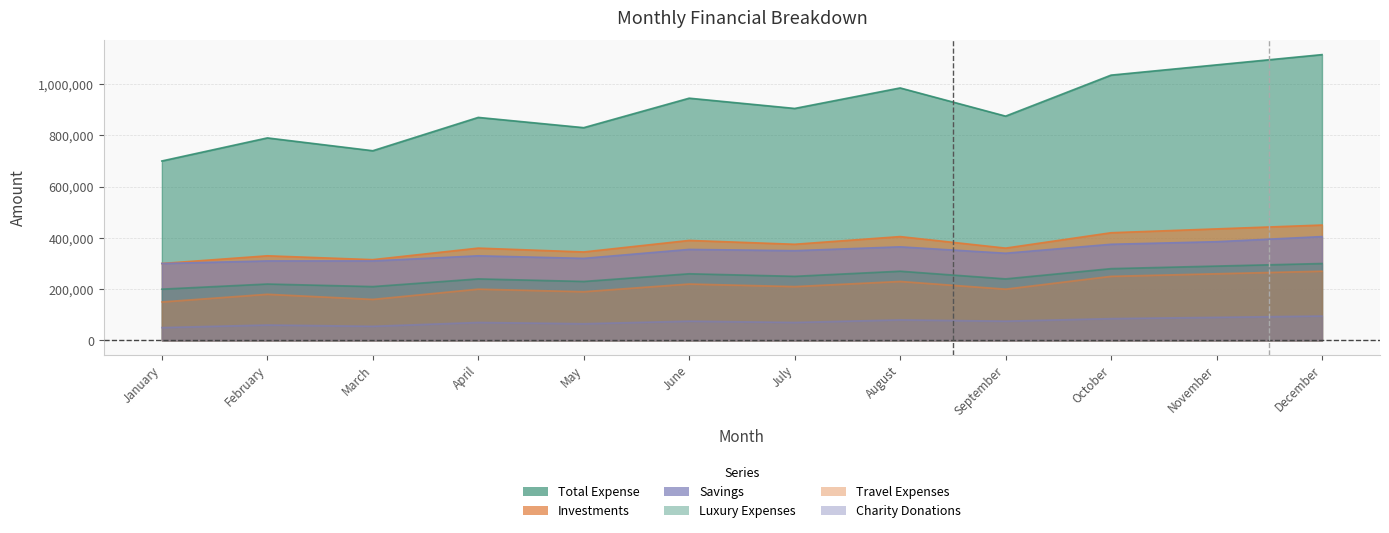

True or false: Travel Expenses and Investments intersect in this chart.

False